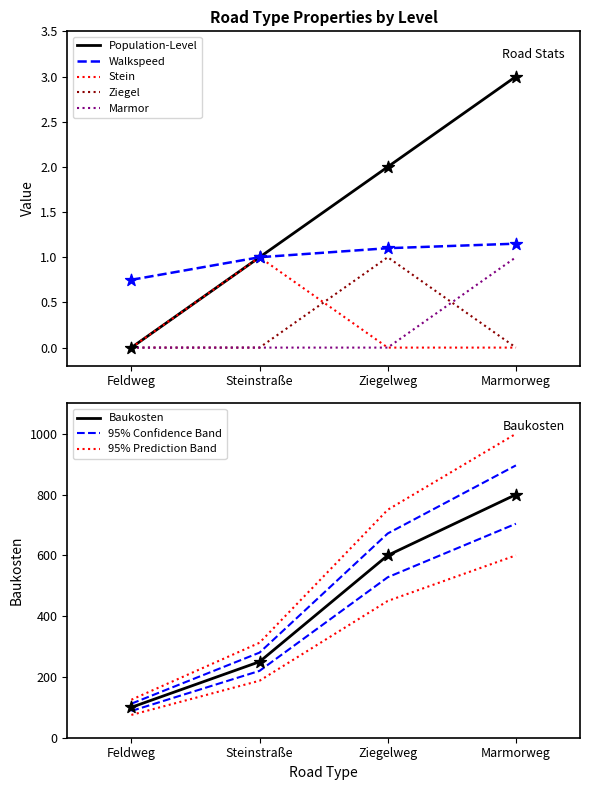

Which series has the largest Y range (max minus min)?

Baukosten